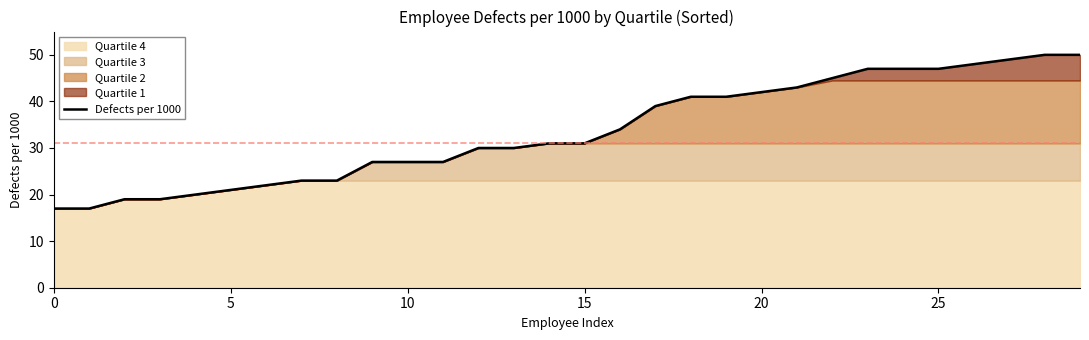

Where does the data first go above 31?

16